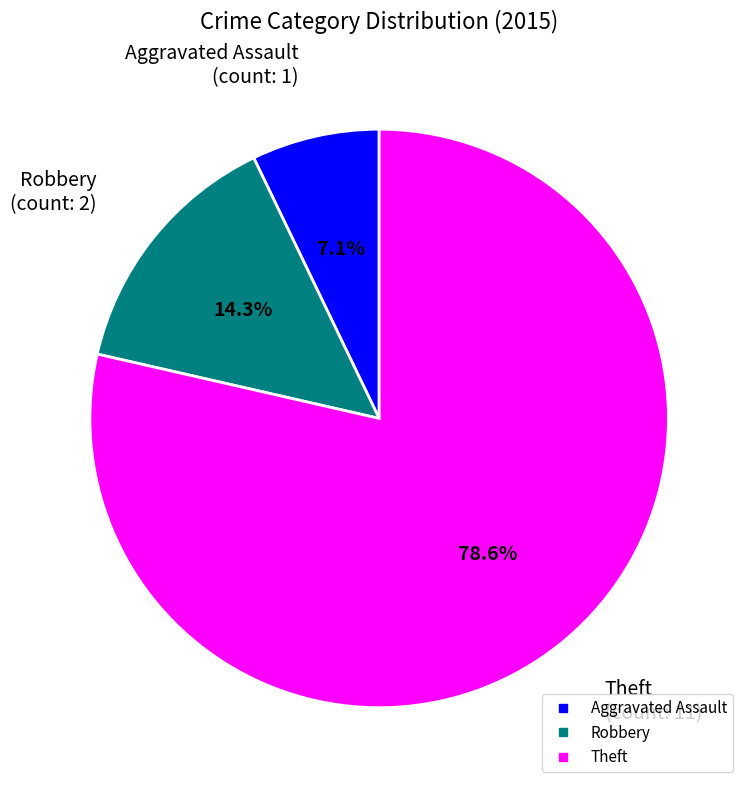

Is there a majority slice in this chart?

Yes